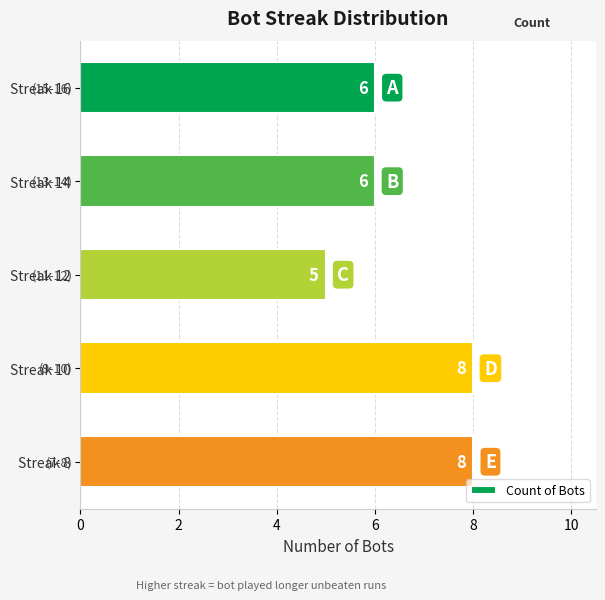

What is the sum of all values?

33